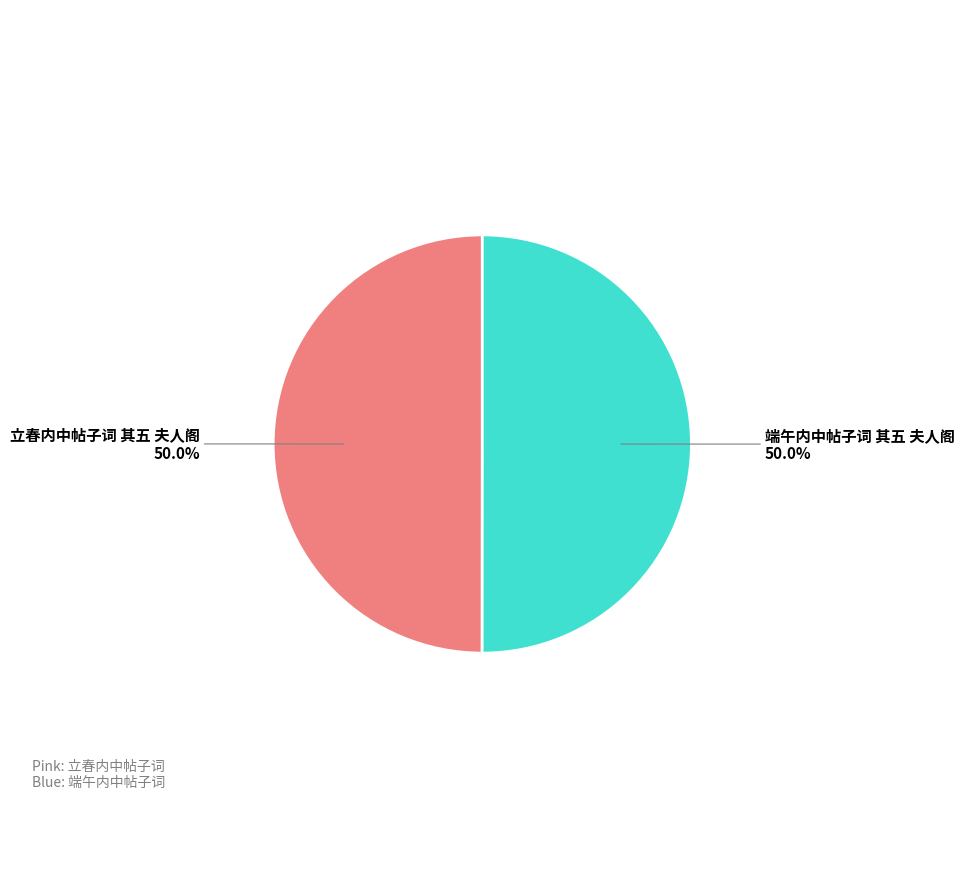

What is the ratio of the value at 端午内中帖子词 其五 夫人阁 to the value at 立春内中帖子词 其五 夫人阁?

1.0